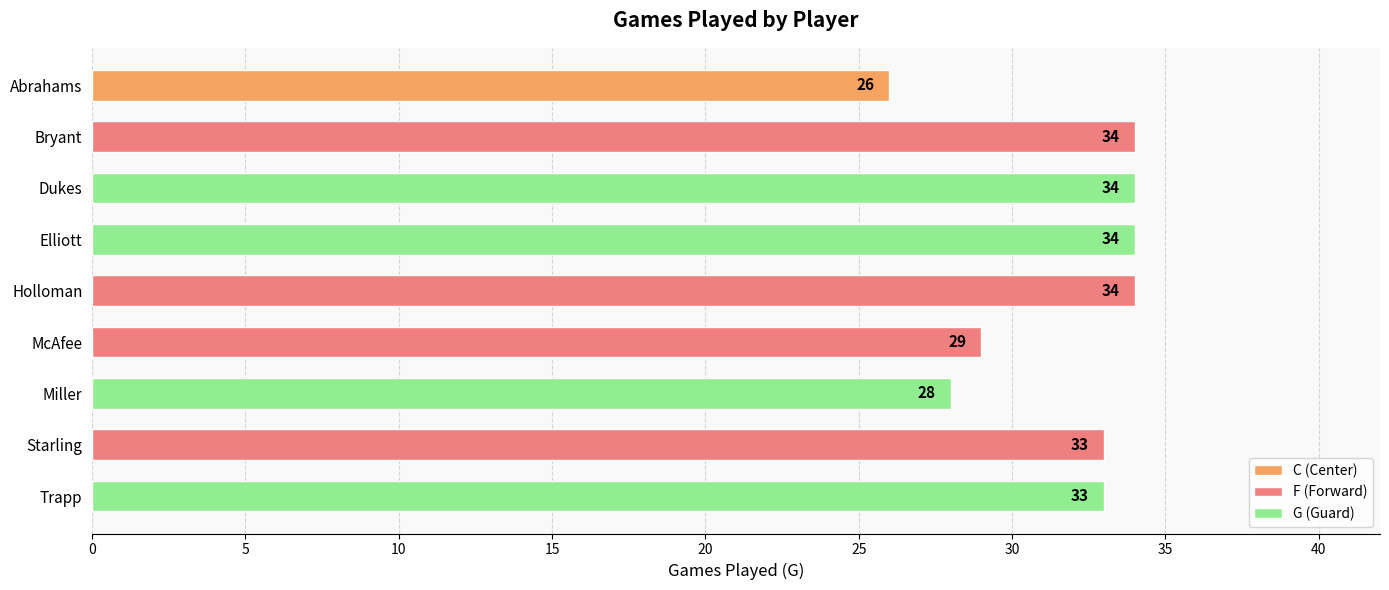

What value does the data have at Elliott?

34